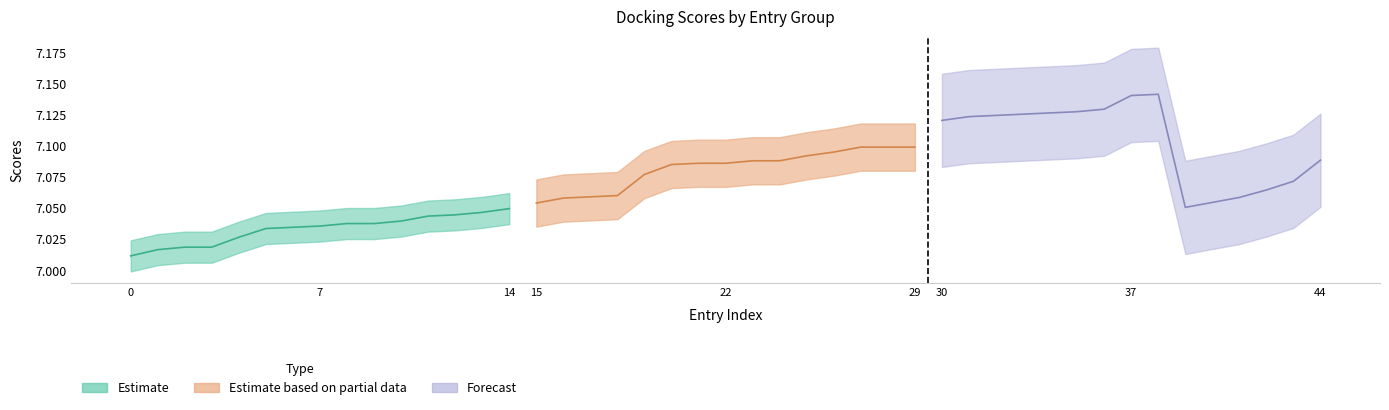

What is the value of the Estimate point at the 9th from the left?

7.0